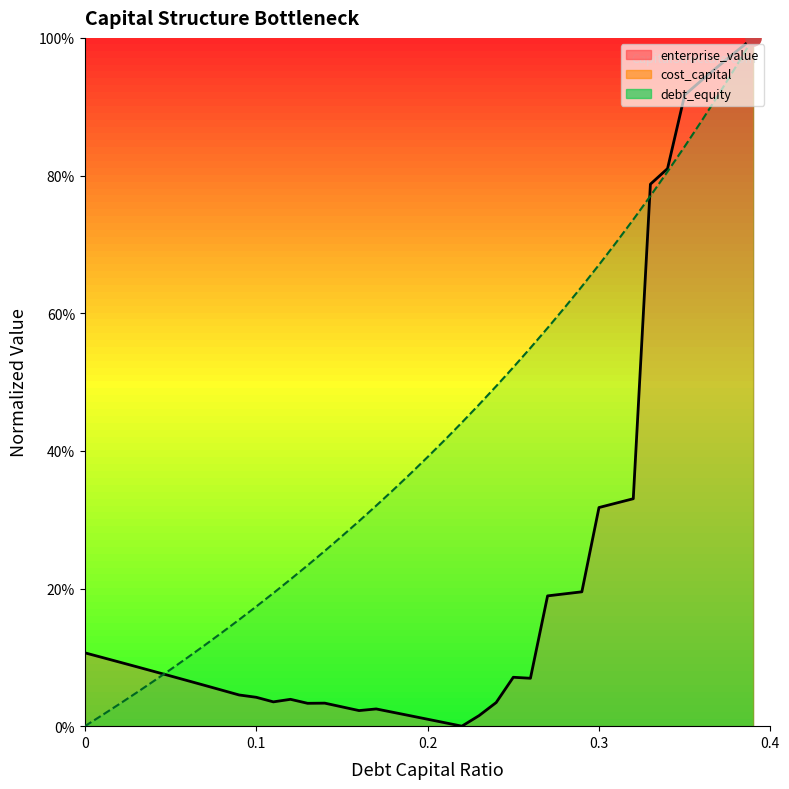

Is the value of debt_capital at 0.27 greater than the value of enterprise_value at 0.35?

No